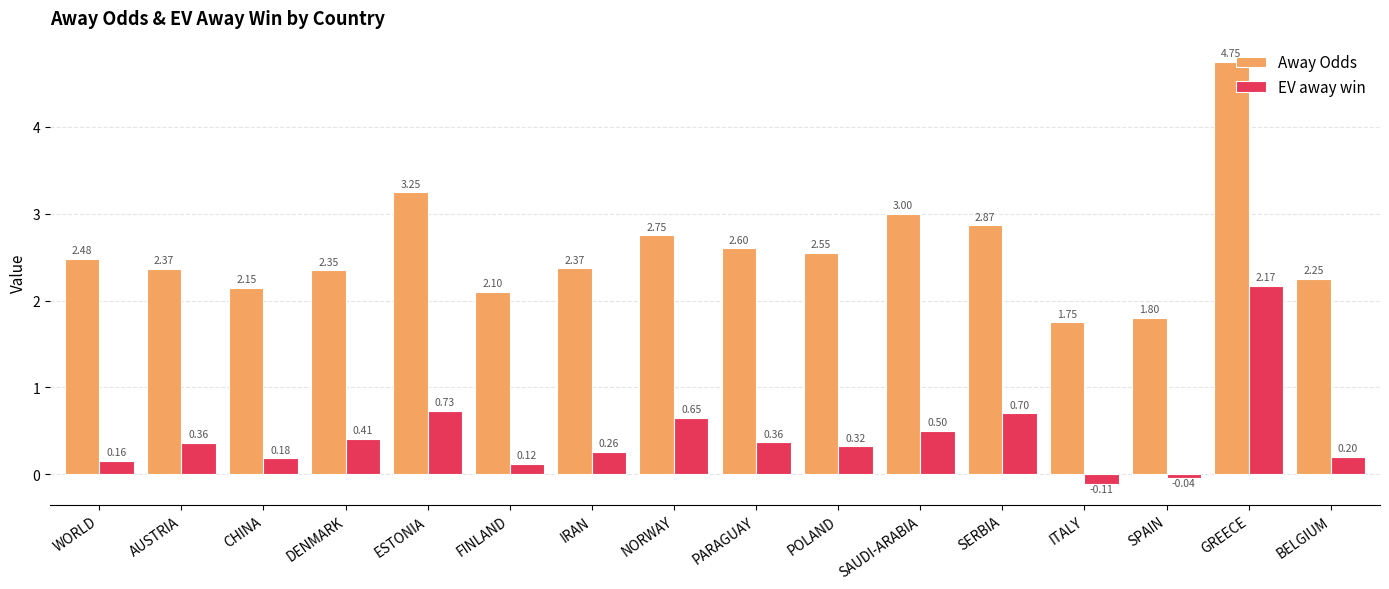

What is the average value of the Away Odds series?

2.6